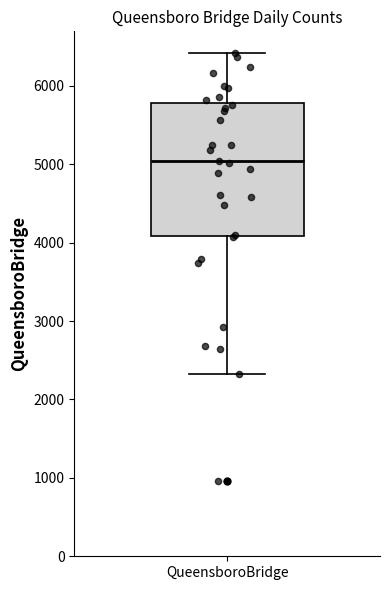

Where is the lower edge of the box for QueensboroBridge on the y-axis? The values are not printed on the chart, so give them approximately, as read against the axis.

4100